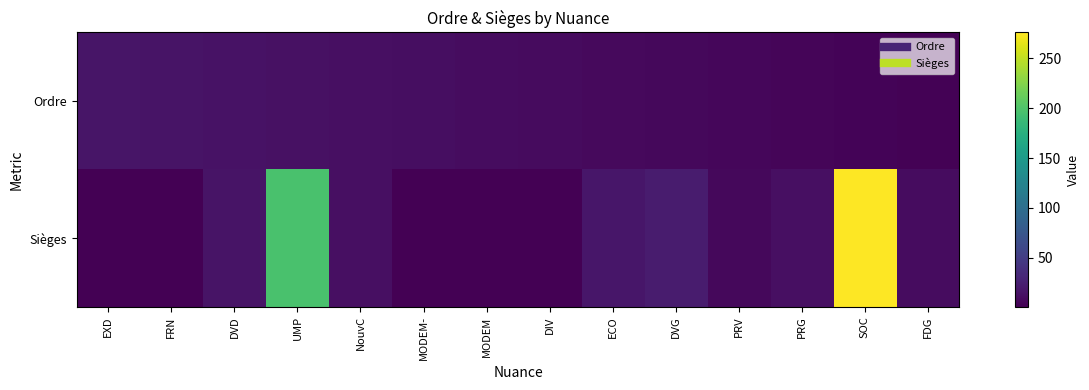

What is the maximum value shown in the chart?

276